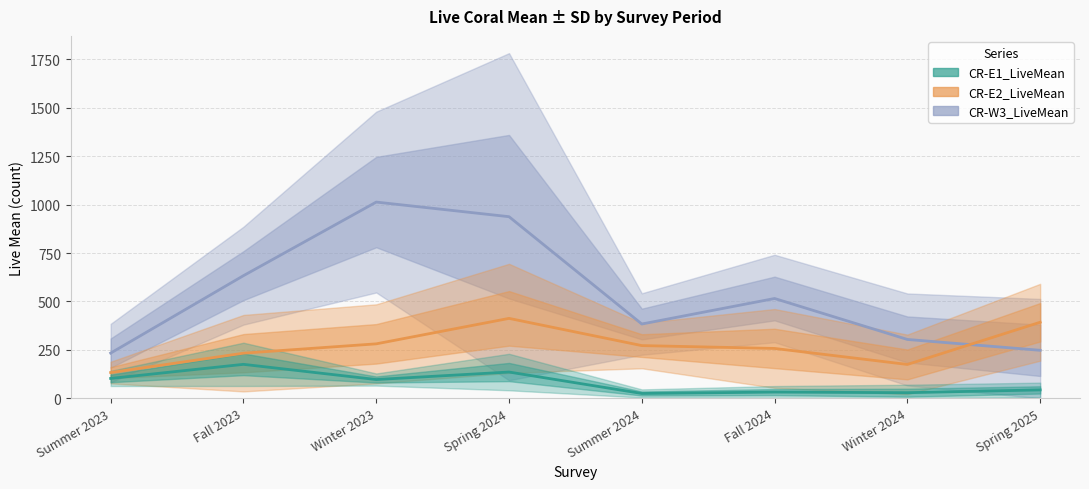

Which label corresponds to the smallest value in the chart?

Summer 2024